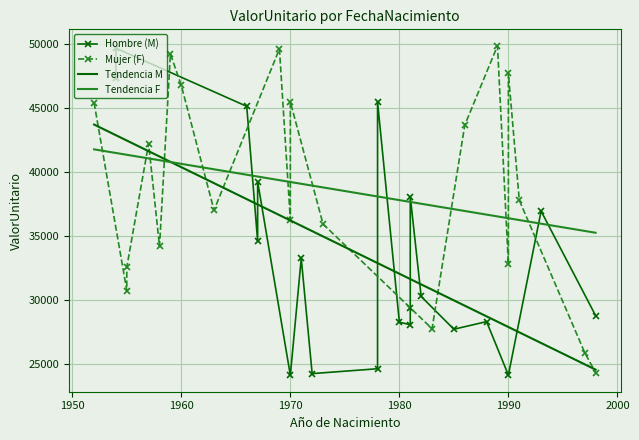

Where does the ValorUnitario_M series first go above 30298?

1